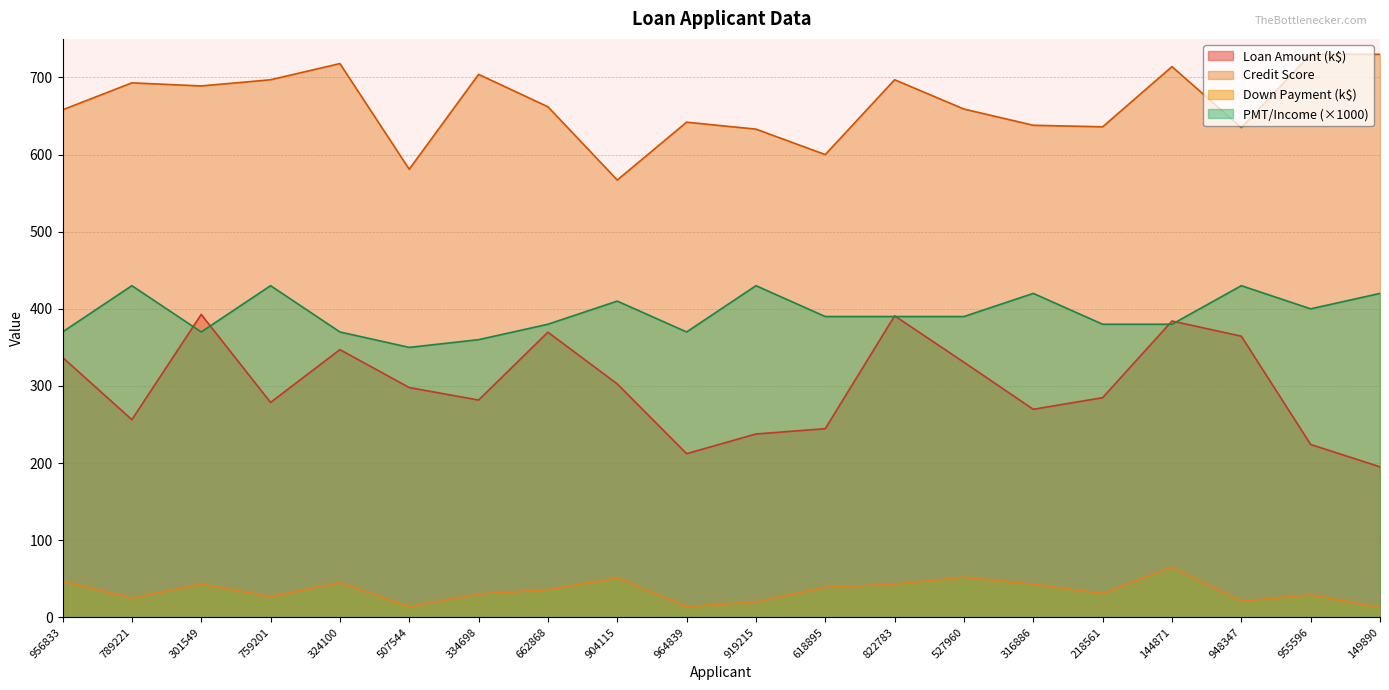

True or false: Down Payment and PMT/Income cross at least once.

False